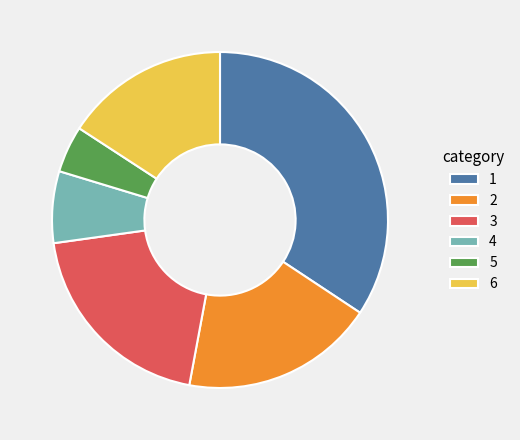

Count the number of slices in the pie.

6